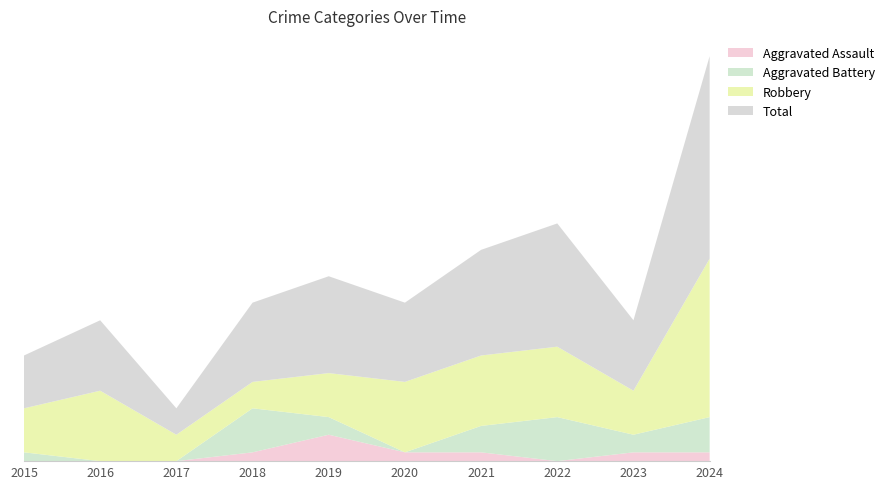

Reading left to right, extract all data points from this chart.

Aggravated Assault: 0	0	0	1	3	1	1	0	1	1
Aggravated Battery: 1	0	0	5	2	0	3	5	2	4
Robbery: 5	8	3	3	5	8	8	8	5	18
Total: 6	8	3	9	11	9	12	14	8	23